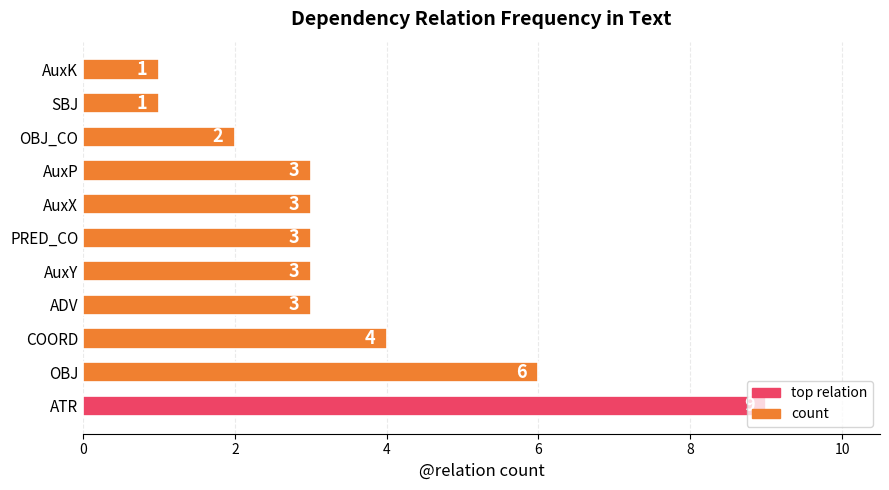

What is the change in value from OBJ to AuxX?

-3